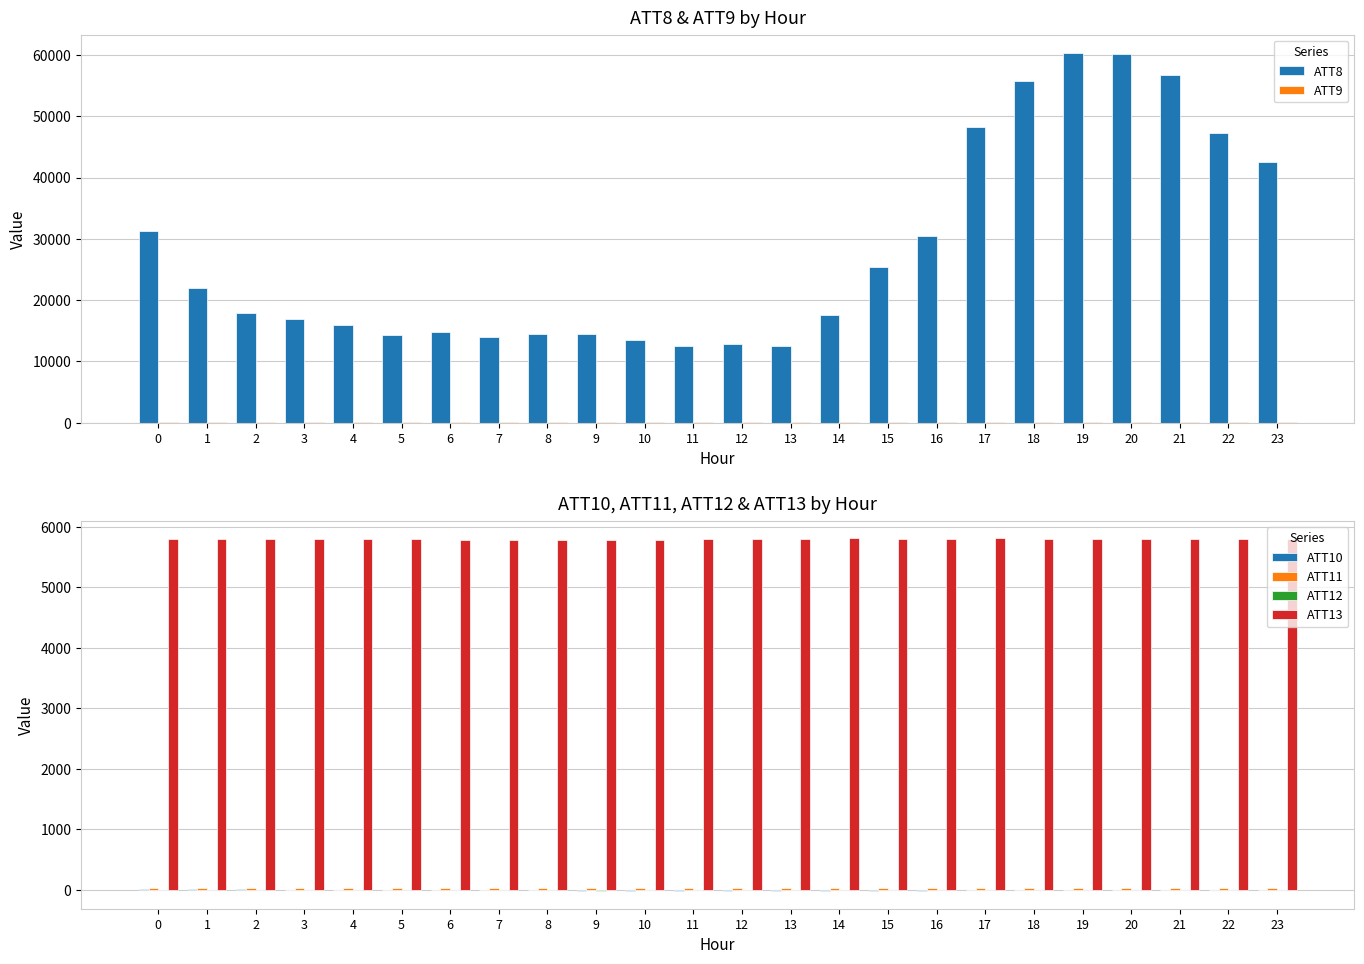

Reading right to left, list all the values displayed in this chart.

ATT8: 23=42500.0	22=47200.0	21=56800.0	20=60100.0	19=60300.0	18=55700.0	17=48200.0	16=30500.0	15=25400.0	14=17600.0	13=12500.0	12=12800.0	11=12500.0	10=13500.0	9=14400.0	8=14400.0	7=14000.0	6=14800.0	5=14300.0	4=15900.0	3=16900.0	2=17900.0	1=22000.0	0=31300.0
ATT9: 23=25.8	22=24.8	21=23.4	20=23.3	19=23.7	18=24.7	17=26.3	16=27.4	15=27.9	14=28.0	13=30.1	12=31.0	11=33.0	10=35.8	9=35.9	8=37.6	7=36.3	6=39.5	5=41.0	4=42.9	3=44.1	2=45.8	1=45.5	0=45.5
ATT10: 23=2.6	22=0.1	21=-3.5	20=-3.3	19=-5.1	18=-4.5	17=-8.9	16=-12.7	15=-15.1	14=-16.4	13=-16.1	12=-15.6	11=-16.6	10=-17.6	9=-20.4	8=-6.5	7=-1.4	6=2.0	5=2.8	4=3.2	3=4.3	2=6.5	1=8.6	0=7.0
ATT11: 23=27.2	22=27.8	21=26.5	20=28.2	19=30.0	18=30.3	17=30.1	16=29.5	15=30.2	14=29.5	13=30.1	12=32.5	11=31.0	10=29.4	9=33.1	8=37.3	7=35.0	6=36.5	5=37.3	4=34.4	3=34.3	2=35.0	1=34.9	0=38.6
ATT12: 23=2.7	22=1.4	21=-0.1	20=-1.6	19=-2.2	18=-2.2	17=-2.0	16=-3.0	15=-5.6	14=-9.2	13=-10.4	12=-8.6	11=-6.7	10=-8.6	9=-10.9	8=-6.2	7=-5.0	6=-3.4	5=-2.1	4=-3.8	3=-3.0	2=-3.9	1=-3.6	0=-2.6
ATT13: 23=5806.1	22=5806.7	21=5801.7	20=5802.4	19=5803.1	18=5809.9	17=5811.3	16=5797.5	15=5809.7	14=5811.5	13=5803.1	12=5797.4	11=5796.0	10=5792.9	9=5791.1	8=5790.6	7=5790.1	6=5790.1	5=5796.5	4=5803.0	3=5804.8	2=5801.3	1=5797.3	0=5799.7